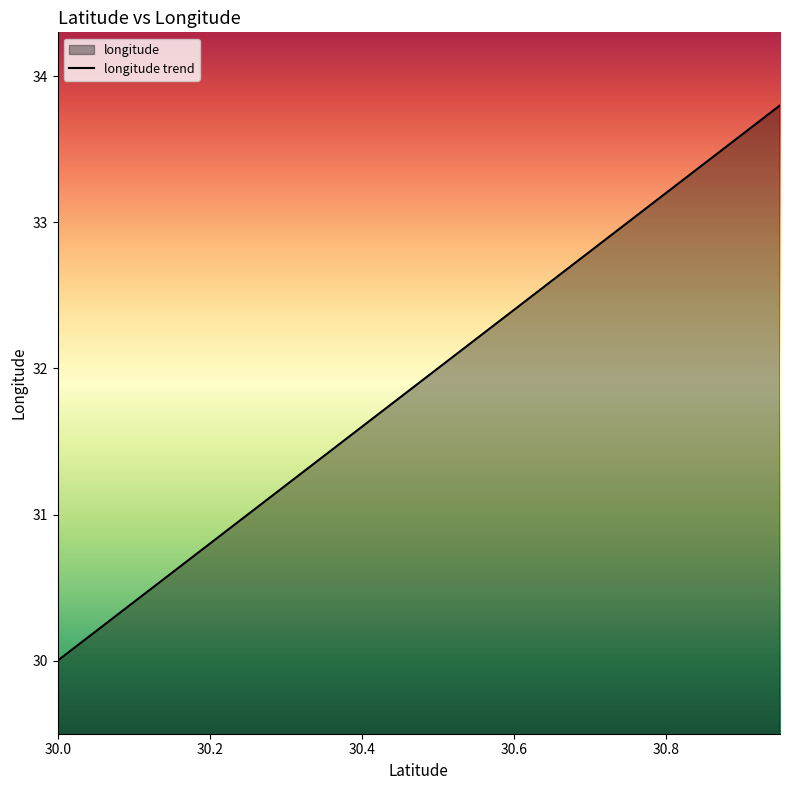

How many data points does each series have?

20